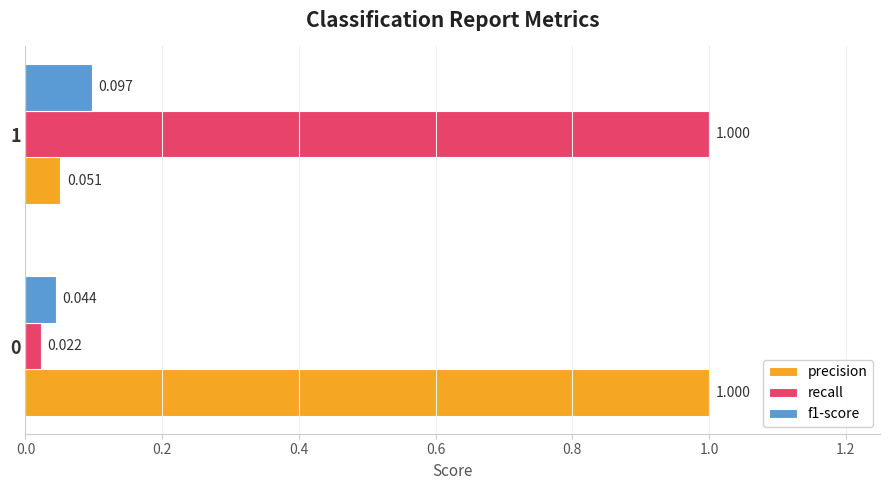

Is the value of recall at 0 greater than the value of precision at 1?

No